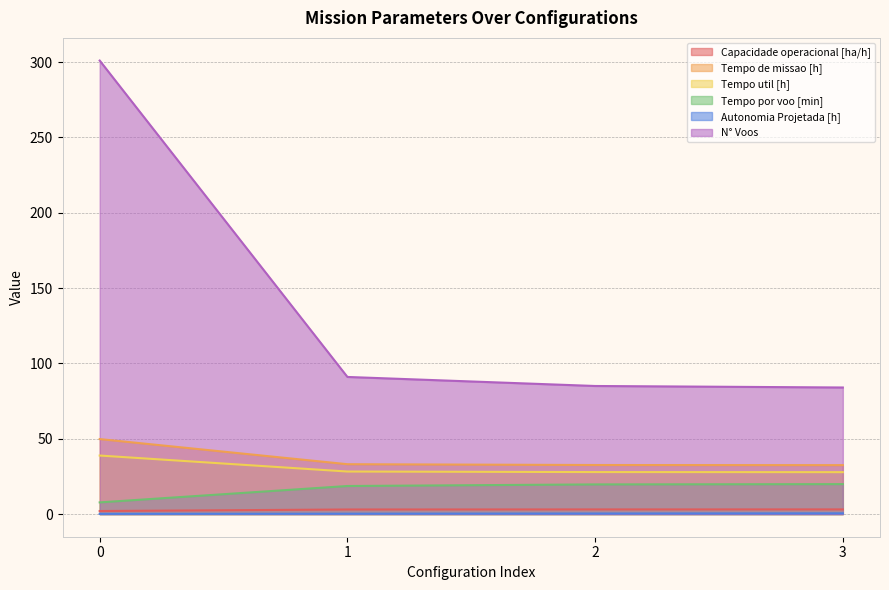

How many lines are shown in the chart?

6